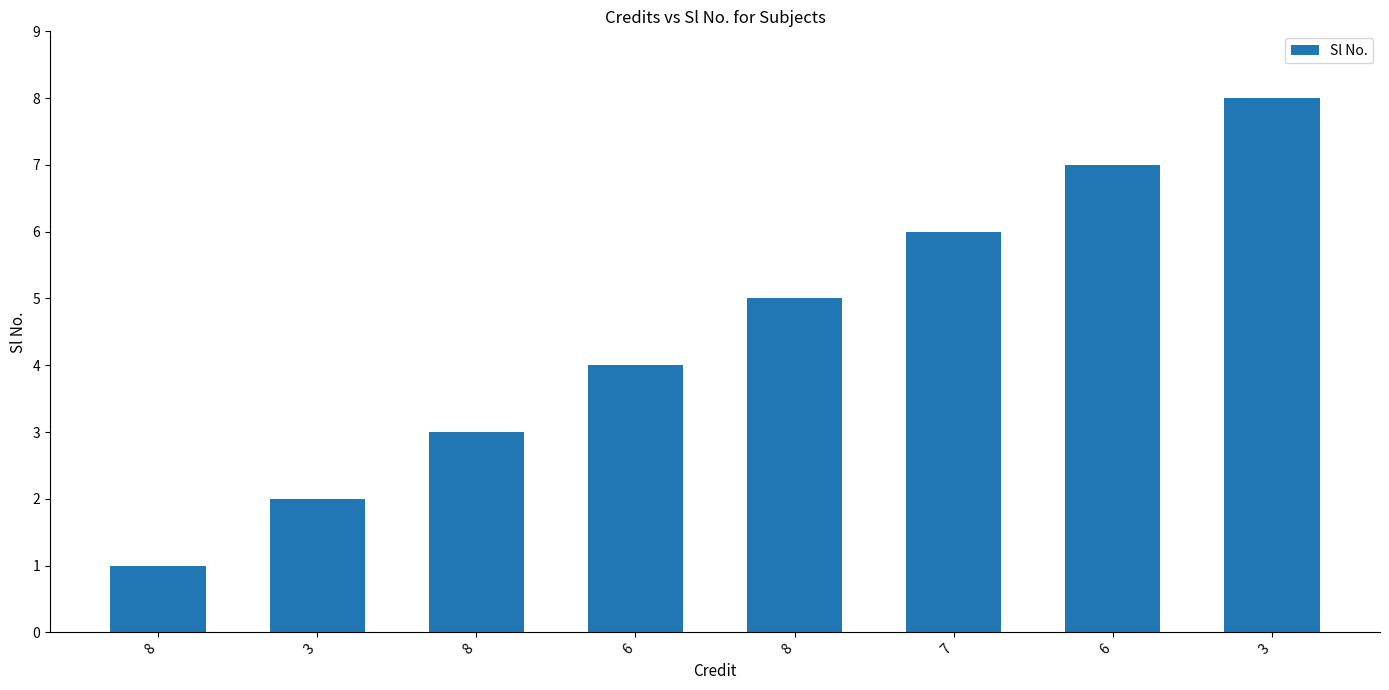

Does the chart contain any negative values?

No